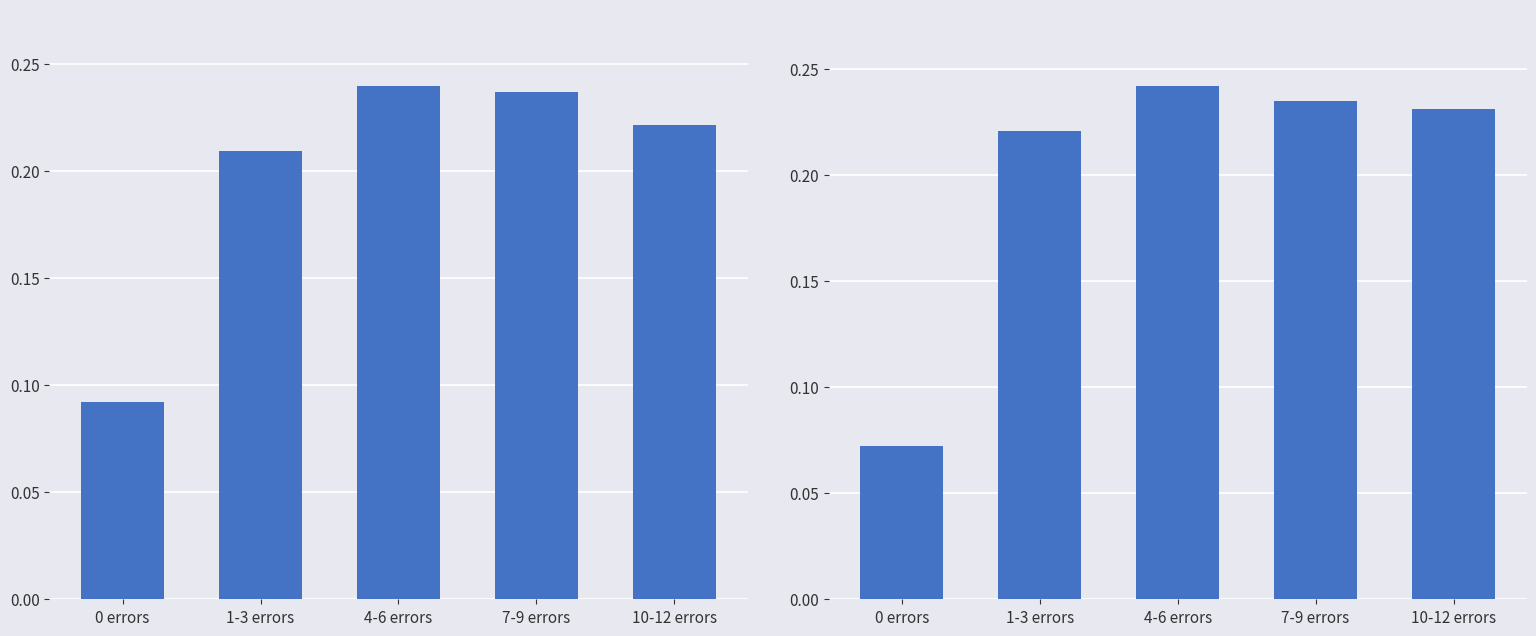

What is the average value?

0.2